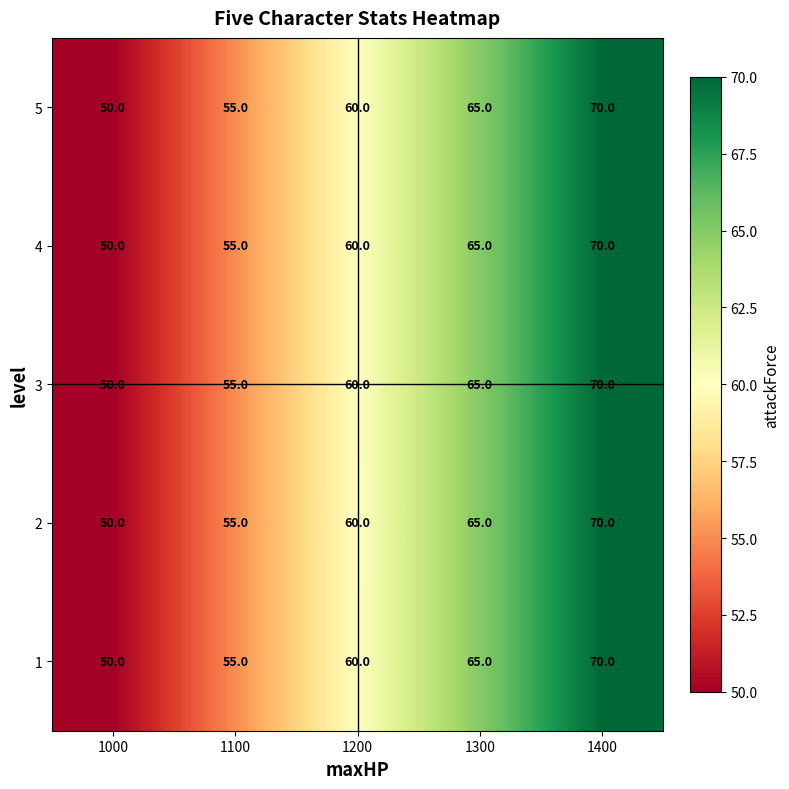

Which category has the highest value across all series?

1400